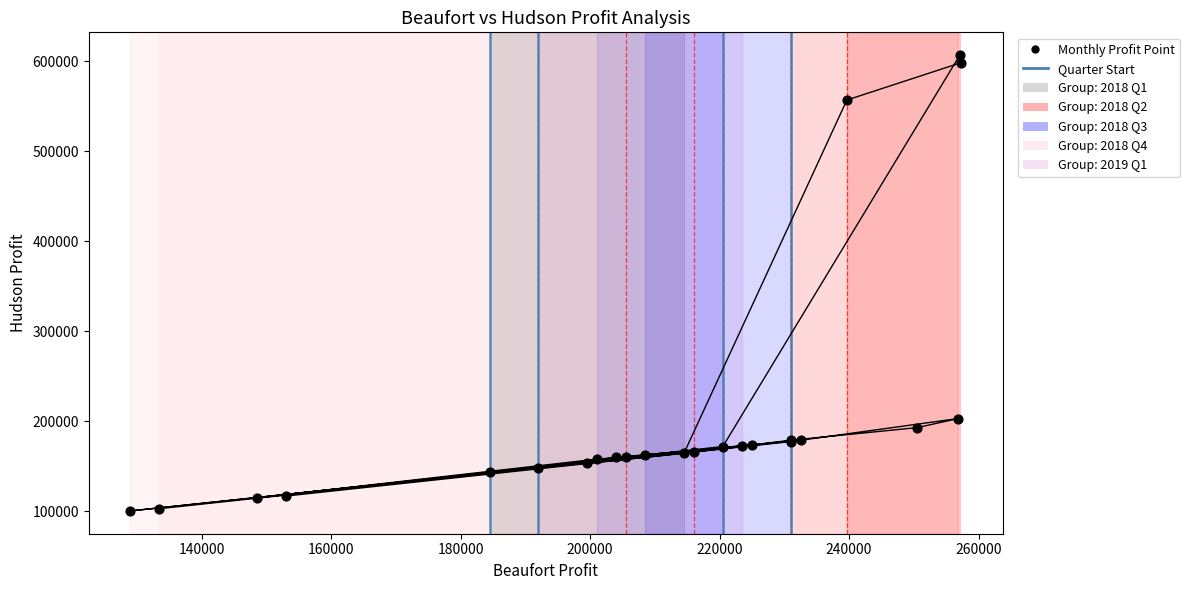

What Y value in the scatter plot is closest to 353574?

203125.0